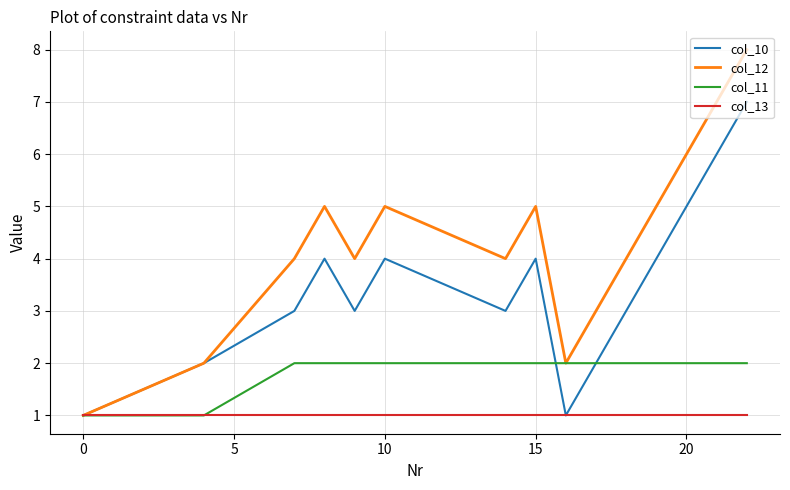

List the series in order of their peak value, lowest first.

col_13, col_11, col_10, col_12